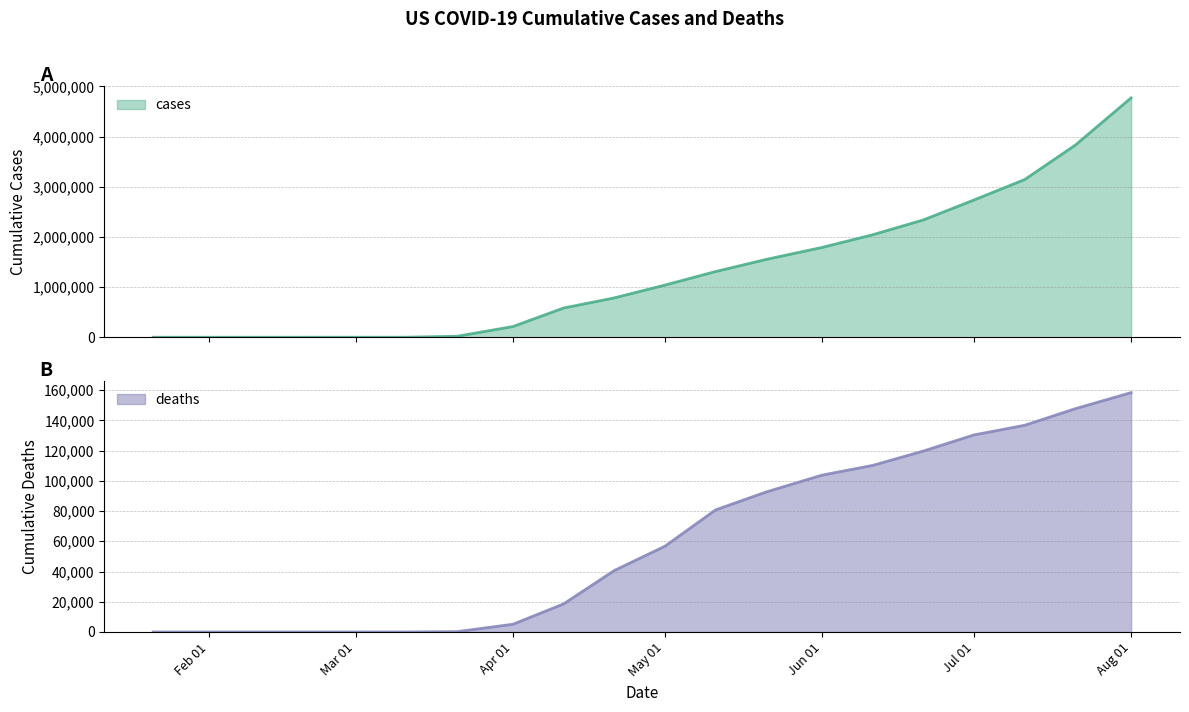

How many data points in deaths are less than 56749?

10